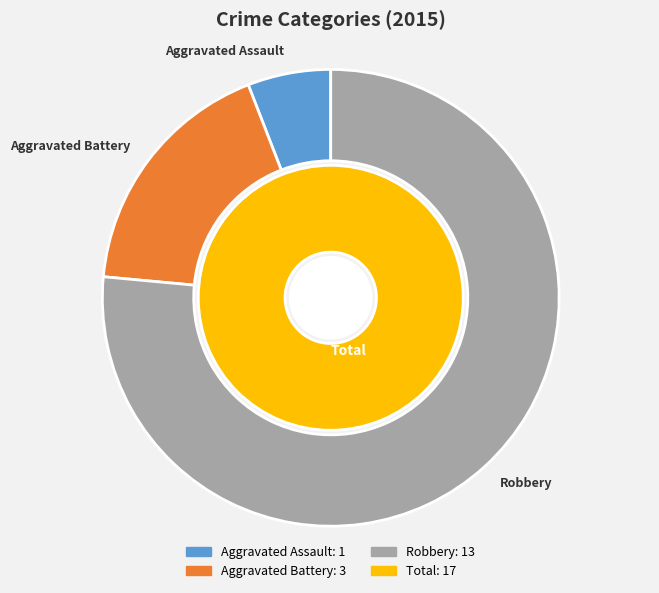

Is the sum of Robbery and Aggravated Battery greater than half?

Yes